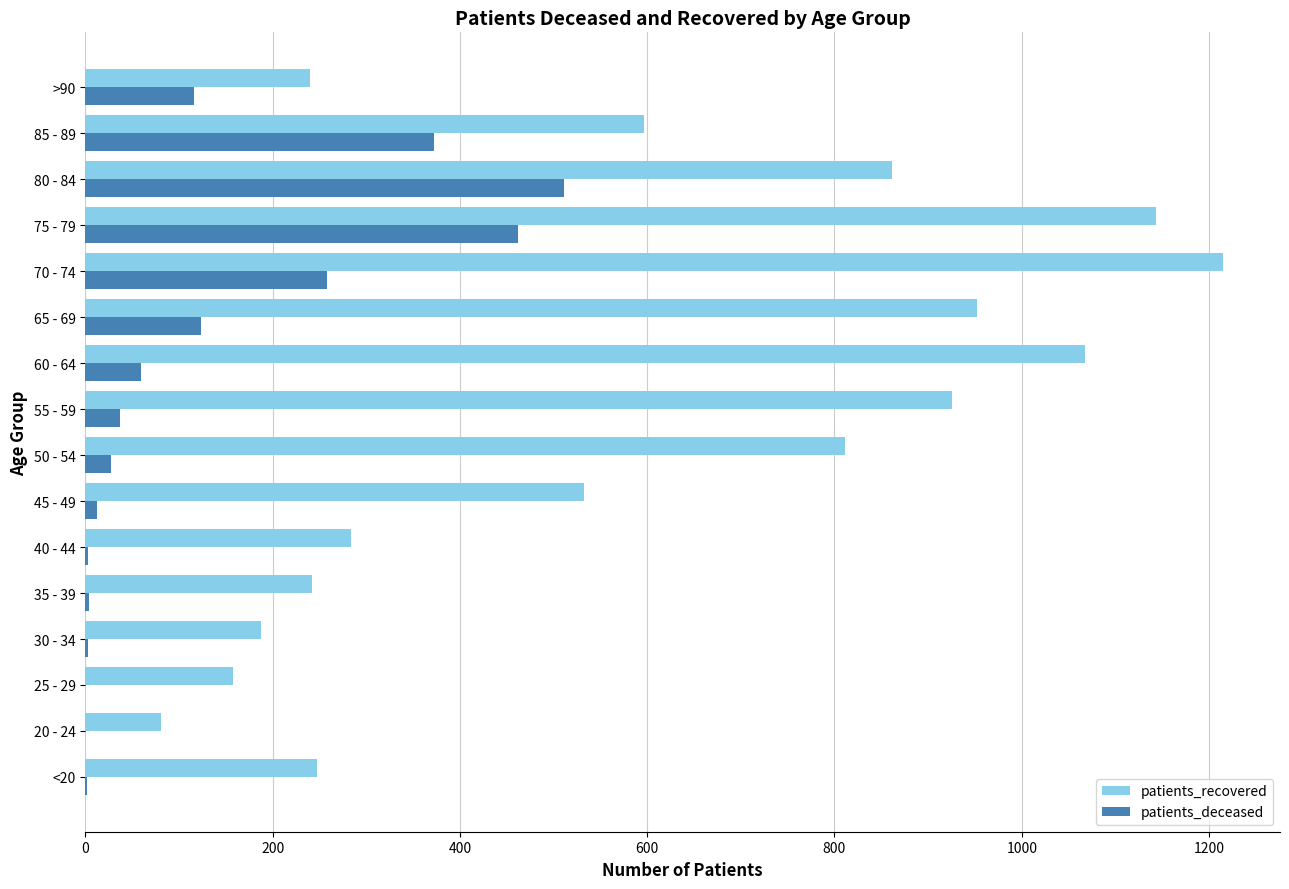

How many categories are shown in the chart?

16